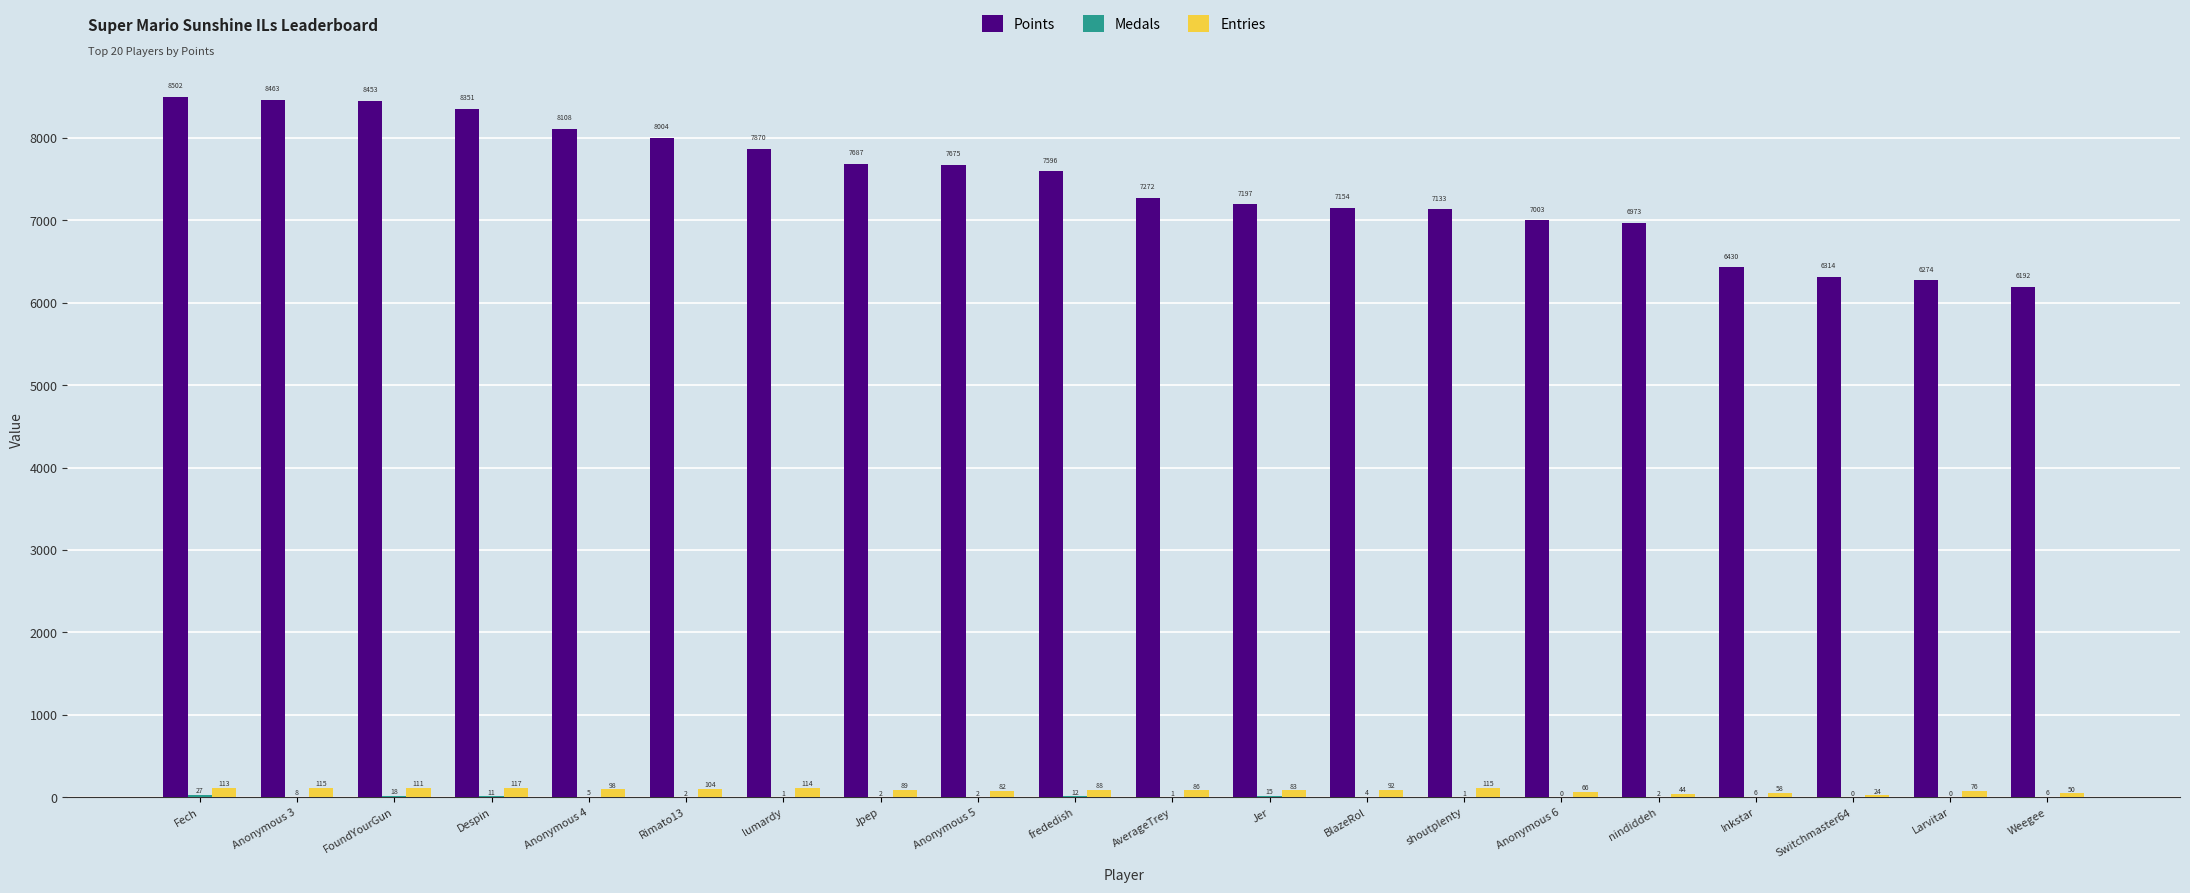

What is the maximum value for Points?

8502